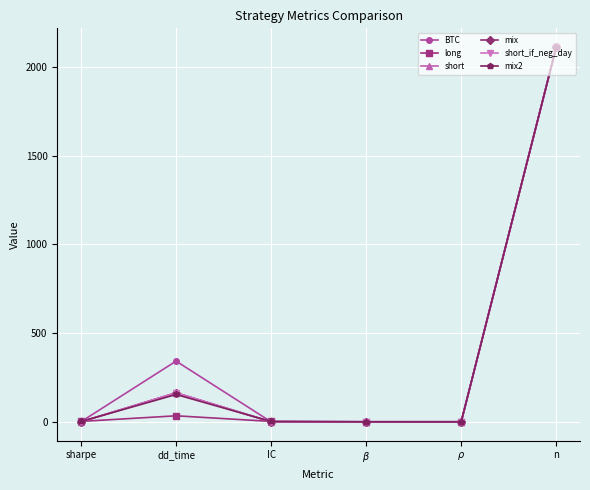

The value of short_if_neg_day at IC is -1335.9. True or false?

False